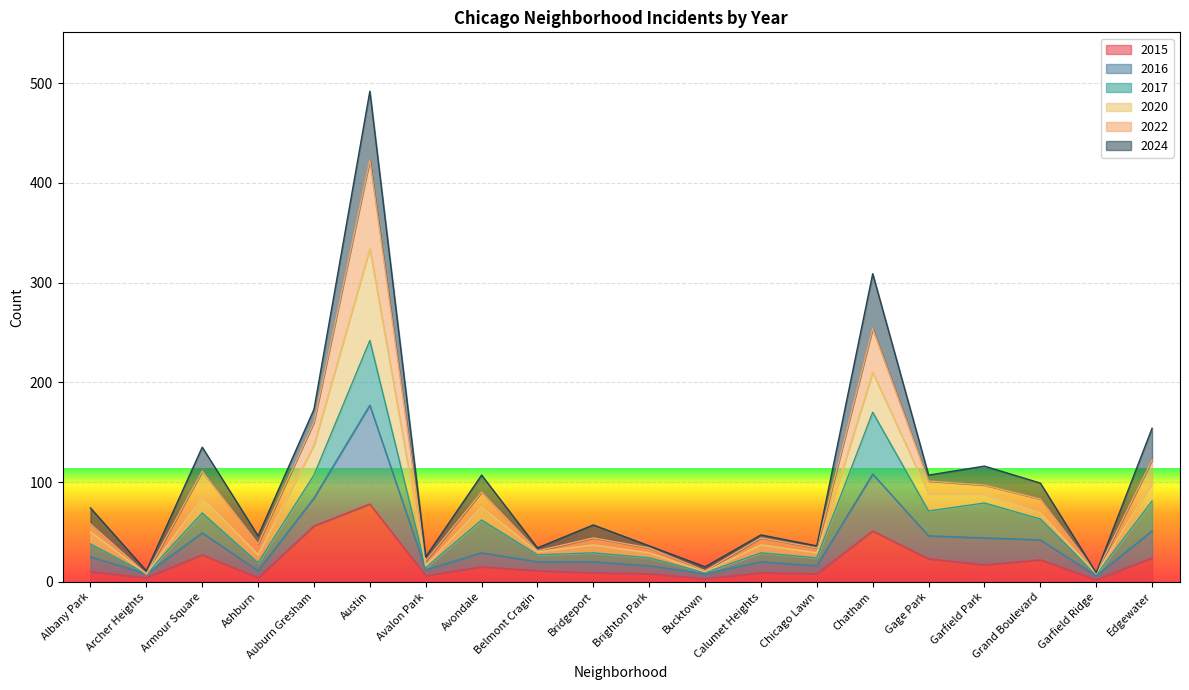

At which label does 2015 reach its peak?

Austin